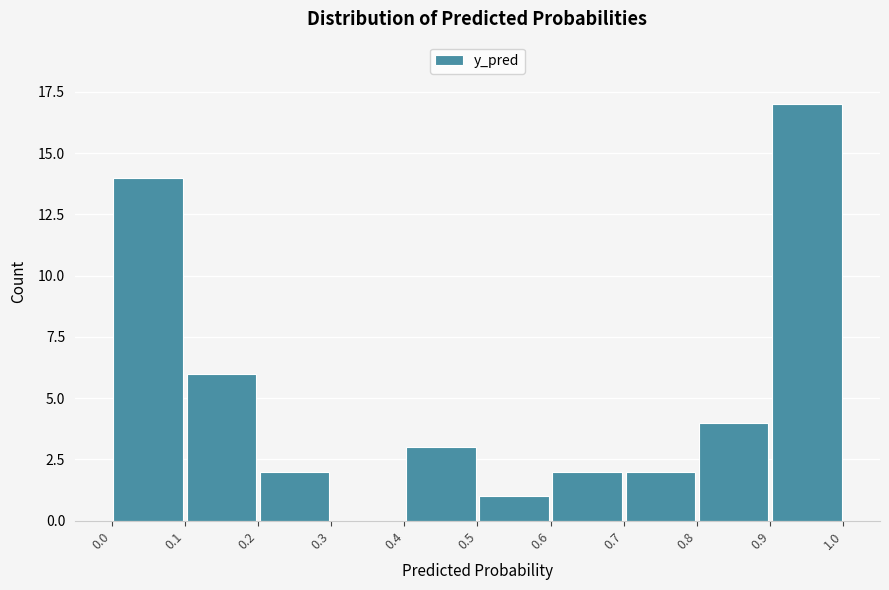

How tall is the bar that spans 0.8 to 0.9 on the x-axis? The values are not printed on the chart, so give them approximately, as read against the axis.

4